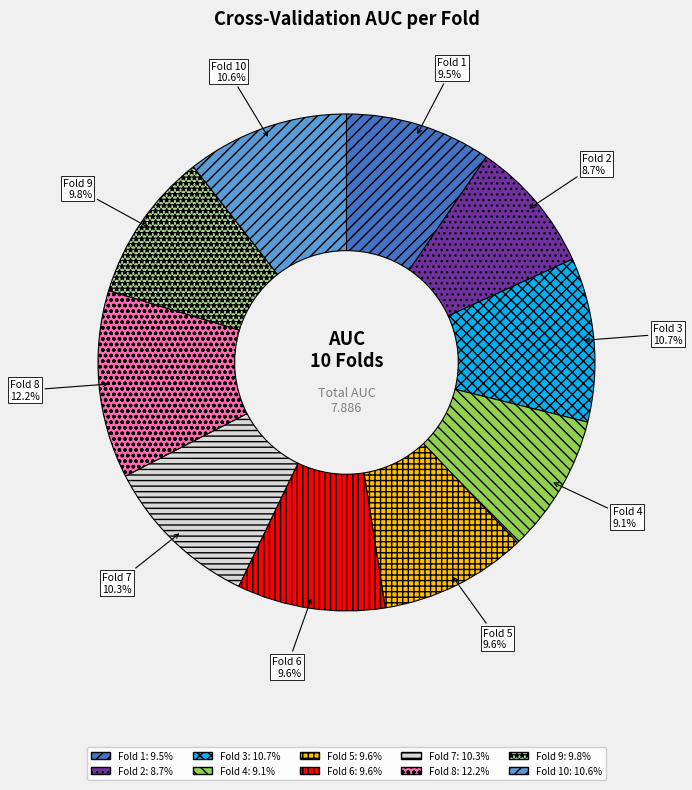

How many slices are in this pie chart?

10